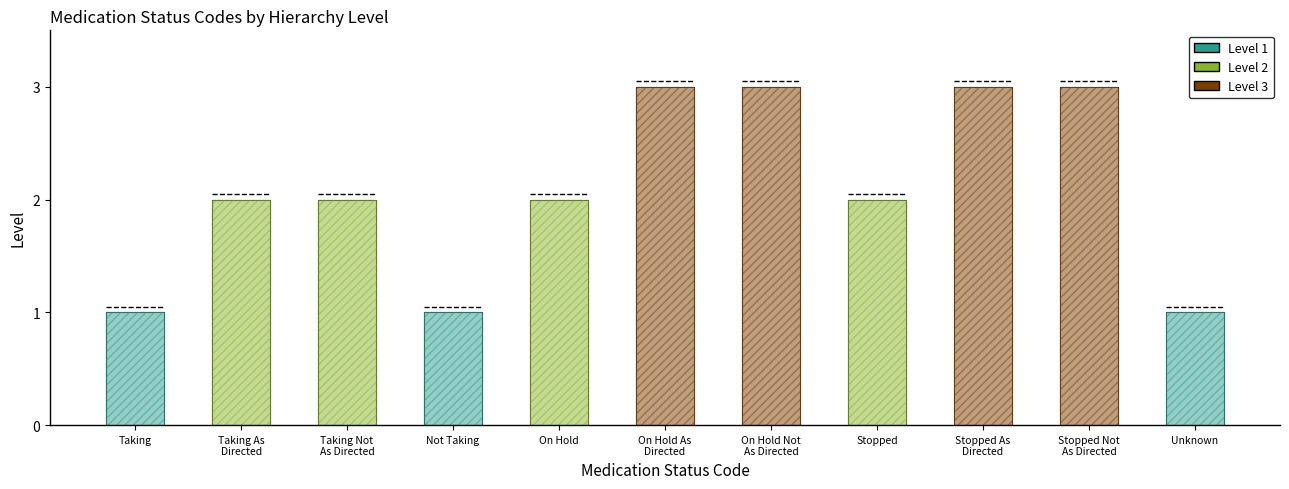

Where does the data first go above 2?

on-hold-as-directed